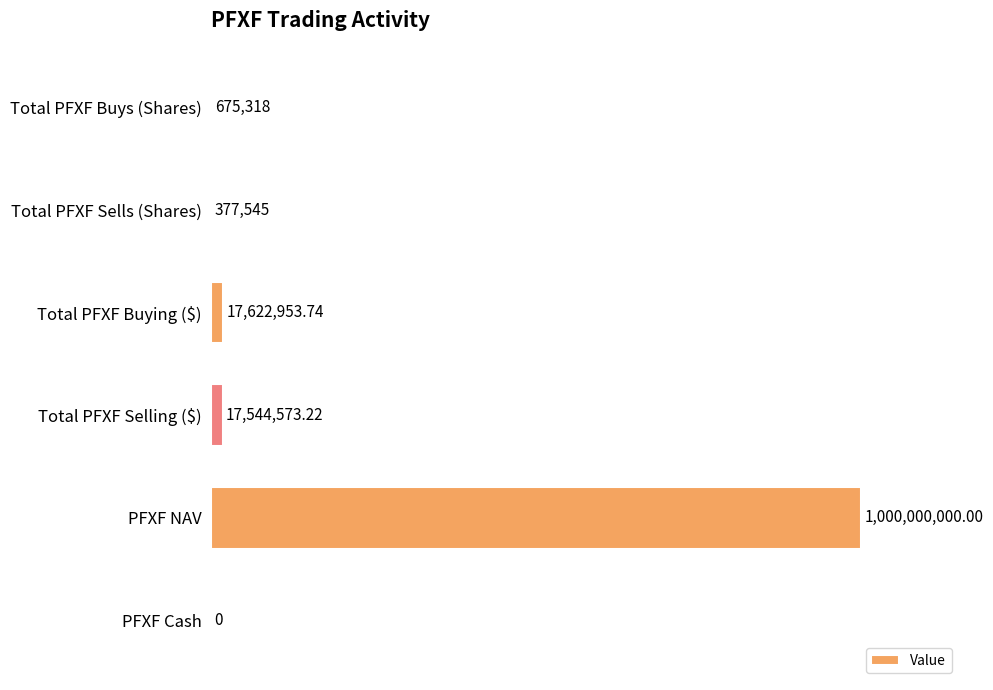

How many data points are less than 1?

3